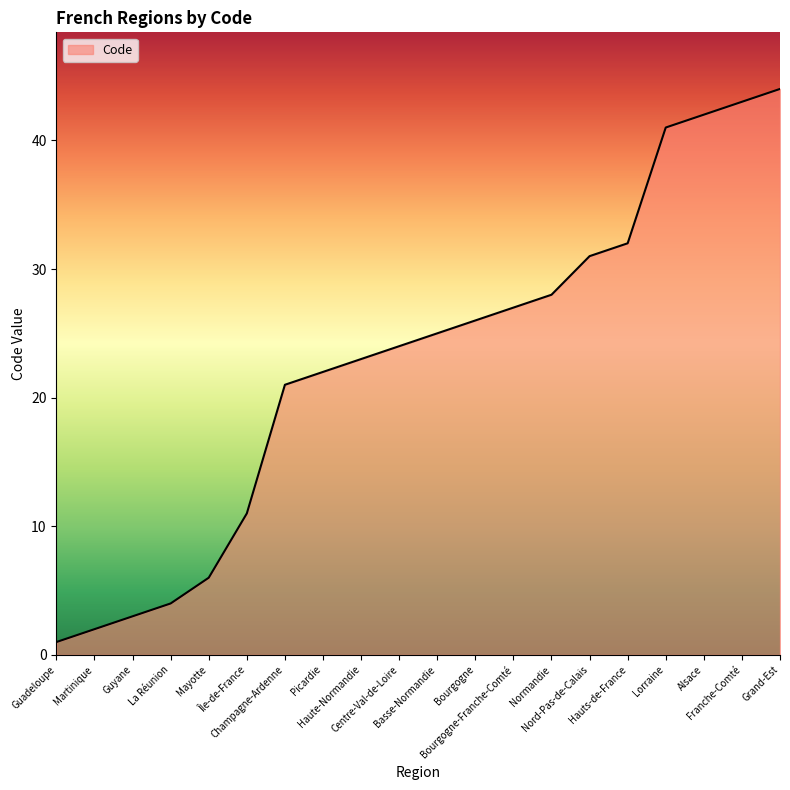

What is the change in value from Guadeloupe to Martinique?

+1